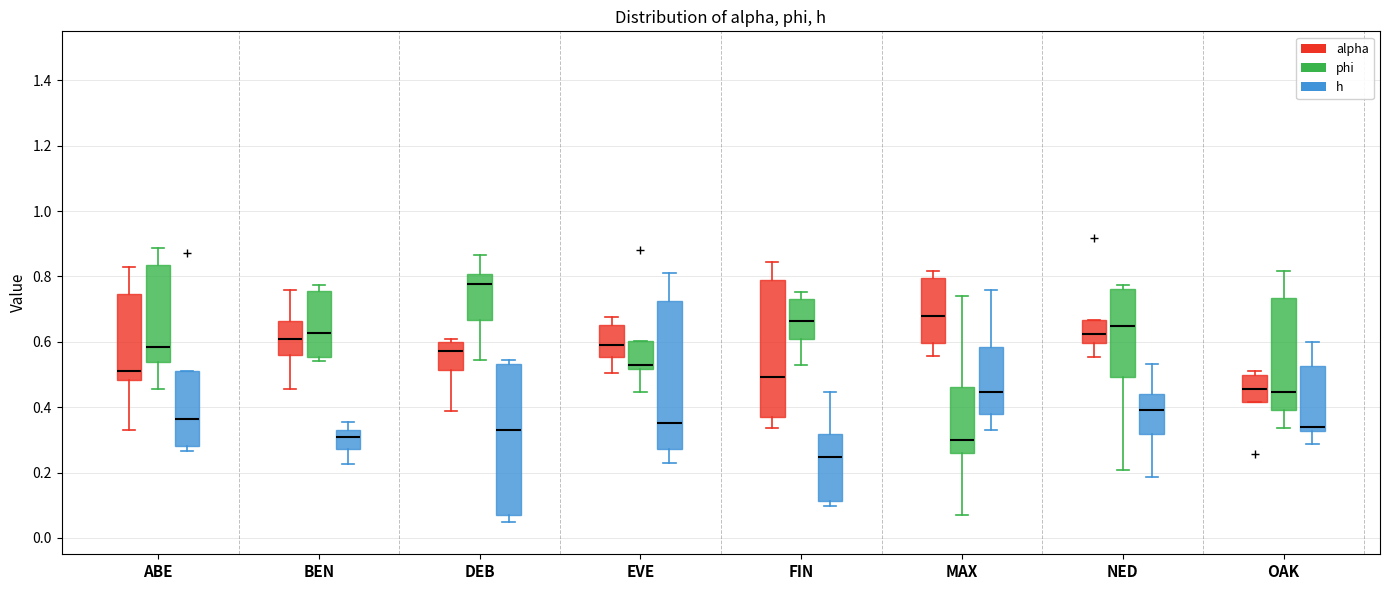

Reading left to right, read every box against the y-axis: the position of its median line, the range the box covers, and the ends of its whiskers. The values are not printed on the chart, so give them approximately, as read against the axis.

ABE (alpha): median 0.50, box 0.48 to 0.74, whiskers 0.34 to 0.82
ABE (phi): median 0.58, box 0.54 to 0.84, whiskers 0.46 to 0.88
ABE (h): median 0.36, box 0.28 to 0.50, whiskers 0.26 to 0.50
BEN (alpha): median 0.60, box 0.56 to 0.66, whiskers 0.46 to 0.76
BEN (phi): median 0.62, box 0.56 to 0.76, whiskers 0.54 to 0.78
BEN (h): median 0.30, box 0.28 to 0.34, whiskers 0.22 to 0.36
DEB (alpha): median 0.58, box 0.52 to 0.60, whiskers 0.38 to 0.60 (just above the box's upper edge)
DEB (phi): median 0.78, box 0.66 to 0.80, whiskers 0.54 to 0.86
DEB (h): median 0.34, box 0.06 to 0.54, whiskers 0.04 to 0.54 (just above the box's upper edge)
EVE (alpha): median 0.58, box 0.56 to 0.66, whiskers 0.50 to 0.68
EVE (phi): median 0.52 (just above the box's lower edge), box 0.52 to 0.60, whiskers 0.44 to 0.60
EVE (h): median 0.36, box 0.28 to 0.72, whiskers 0.22 to 0.82
FIN (alpha): median 0.50, box 0.38 to 0.78, whiskers 0.34 to 0.84
FIN (phi): median 0.66, box 0.60 to 0.74, whiskers 0.52 to 0.76
FIN (h): median 0.24, box 0.12 to 0.32, whiskers 0.10 to 0.44
MAX (alpha): median 0.68, box 0.60 to 0.80, whiskers 0.56 to 0.82
MAX (phi): median 0.30, box 0.26 to 0.46, whiskers 0.08 to 0.74
MAX (h): median 0.44, box 0.38 to 0.58, whiskers 0.34 to 0.76
NED (alpha): median 0.62, box 0.60 to 0.66, whiskers 0.56 to 0.66
NED (phi): median 0.64, box 0.50 to 0.76, whiskers 0.20 to 0.78
NED (h): median 0.40, box 0.32 to 0.44, whiskers 0.18 to 0.54
OAK (alpha): median 0.46, box 0.42 to 0.50, whiskers 0.42 to 0.52
OAK (phi): median 0.44, box 0.40 to 0.74, whiskers 0.34 to 0.82
OAK (h): median 0.34, box 0.32 to 0.52, whiskers 0.28 to 0.60